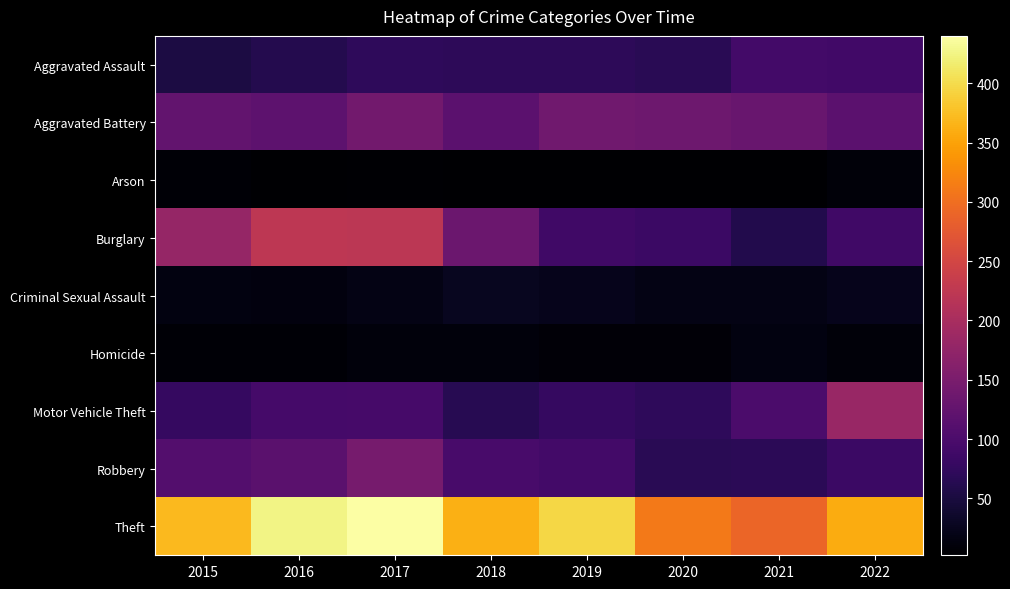

Between 2020 and 2015, which is larger?

2020